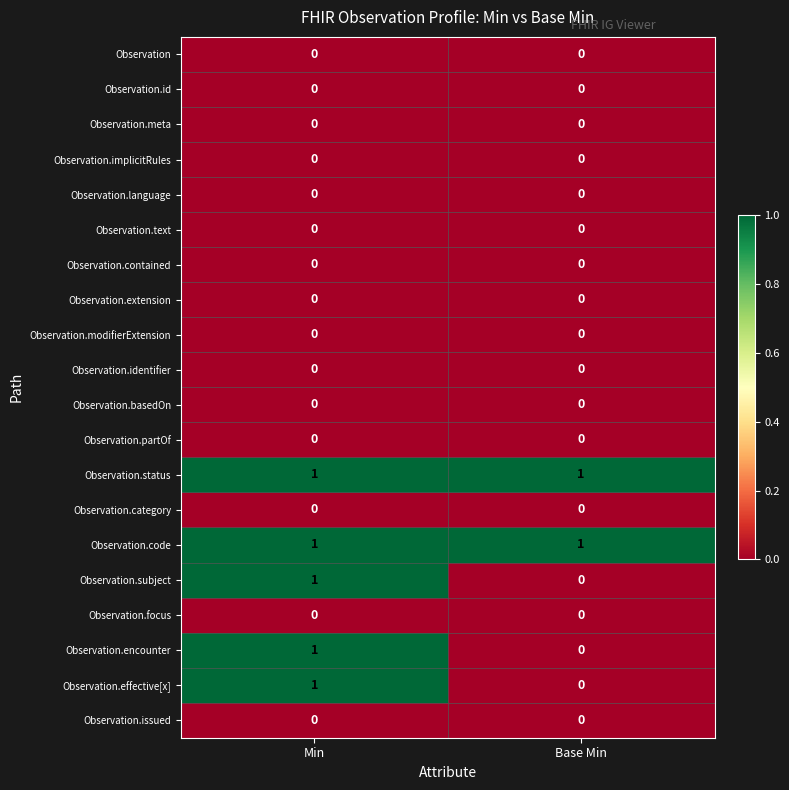

True or false: Observation.identifier has a value of 0 at Base Min.

True